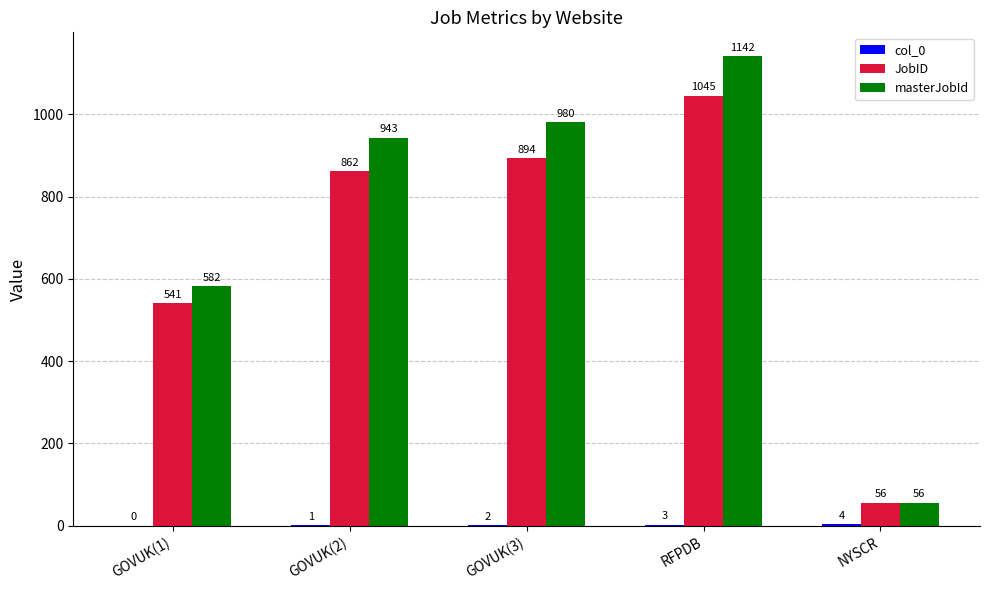

Is it true that masterJobId equals 1142 at RFPDB?

True